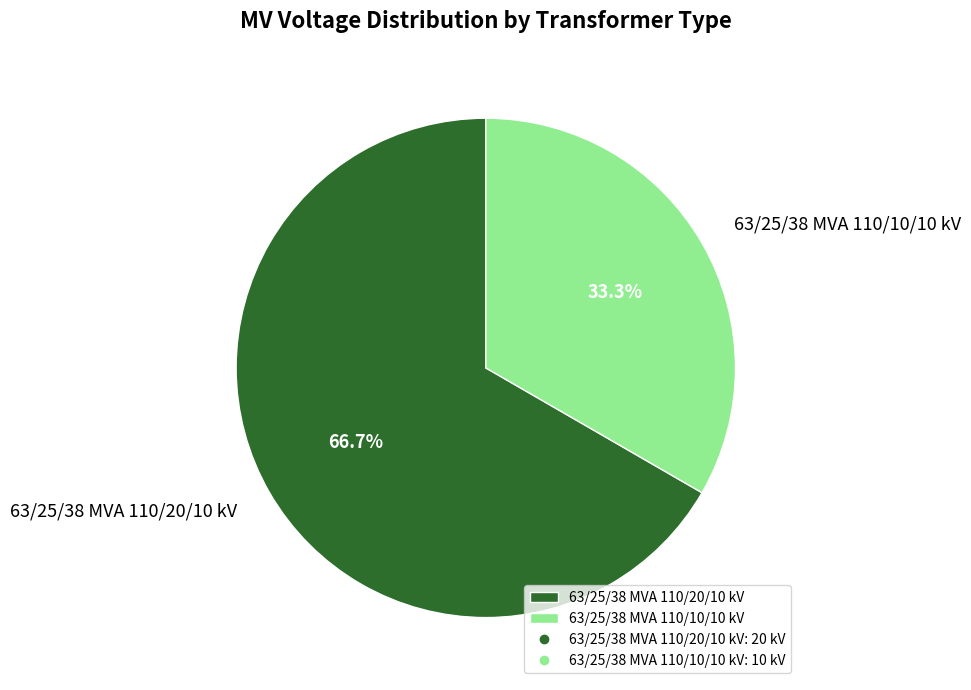

Which slice is the largest?

63/25/38 MVA 110/20/10 kV